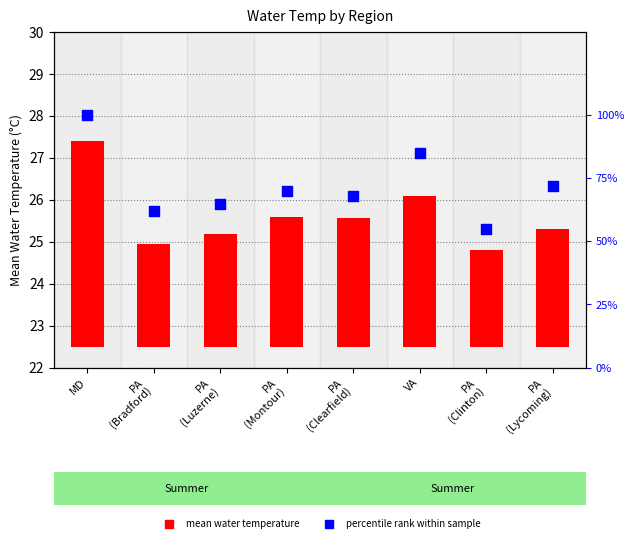

Which series contains the highest Y value?

percentile rank within the sample